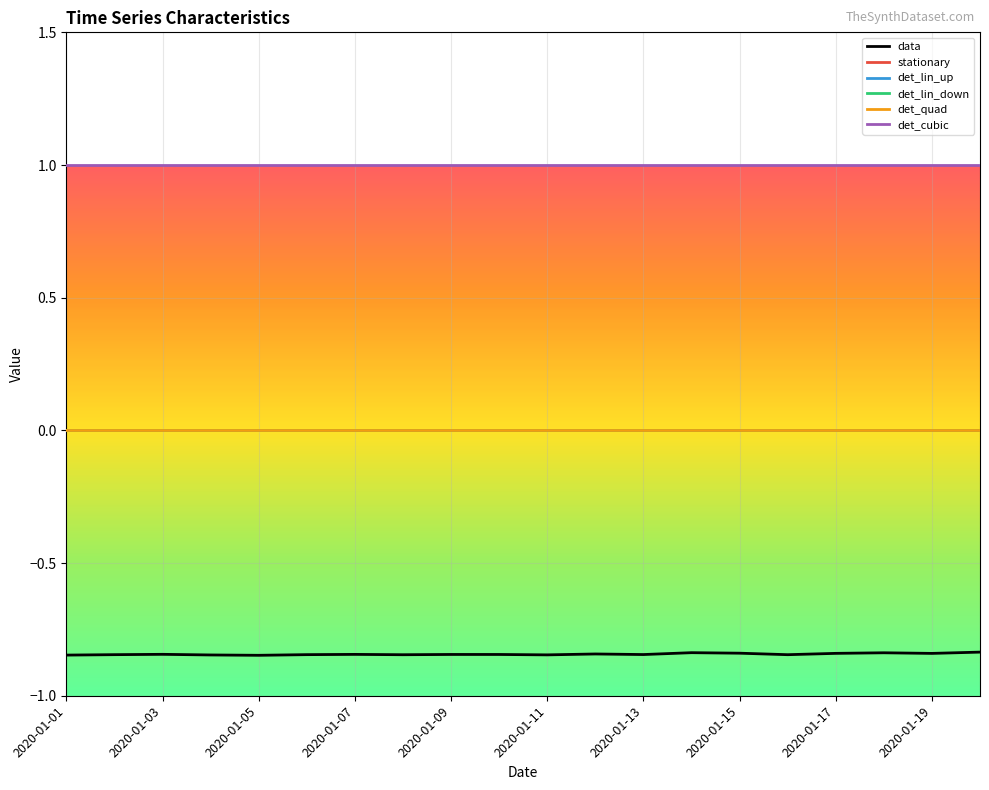

True or false: det_lin_up has more than 0 points higher than both neighbors.

False